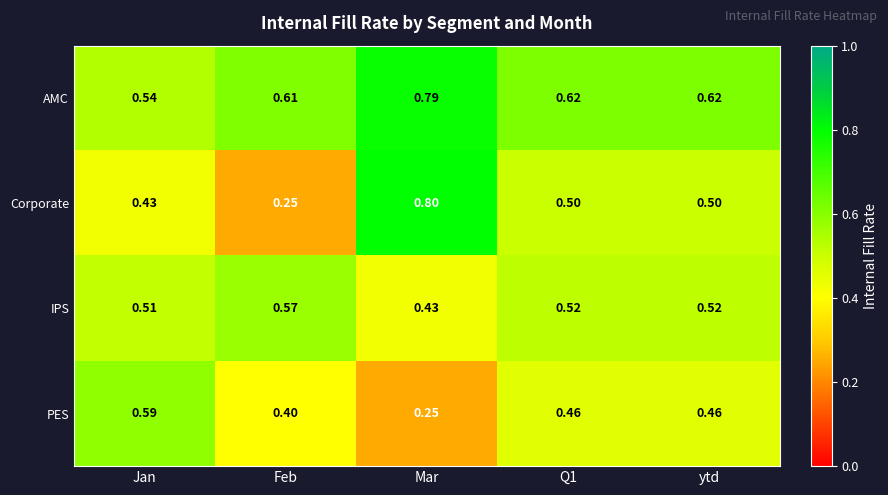

Which series changed the most between Jan and Q1?

PES